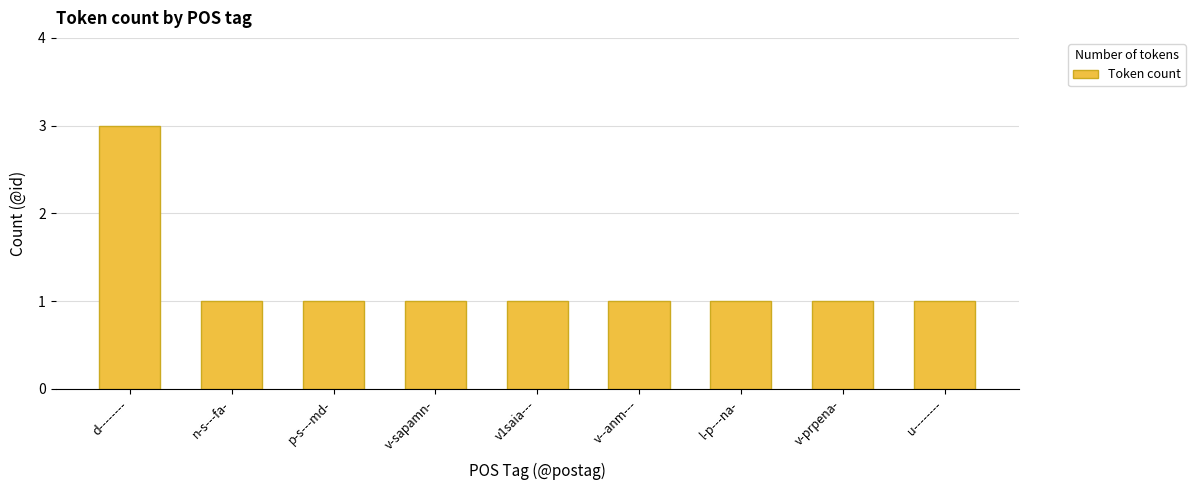

What is the ratio of the value at p-s---md- to the value at n-s---fa-?

1.0